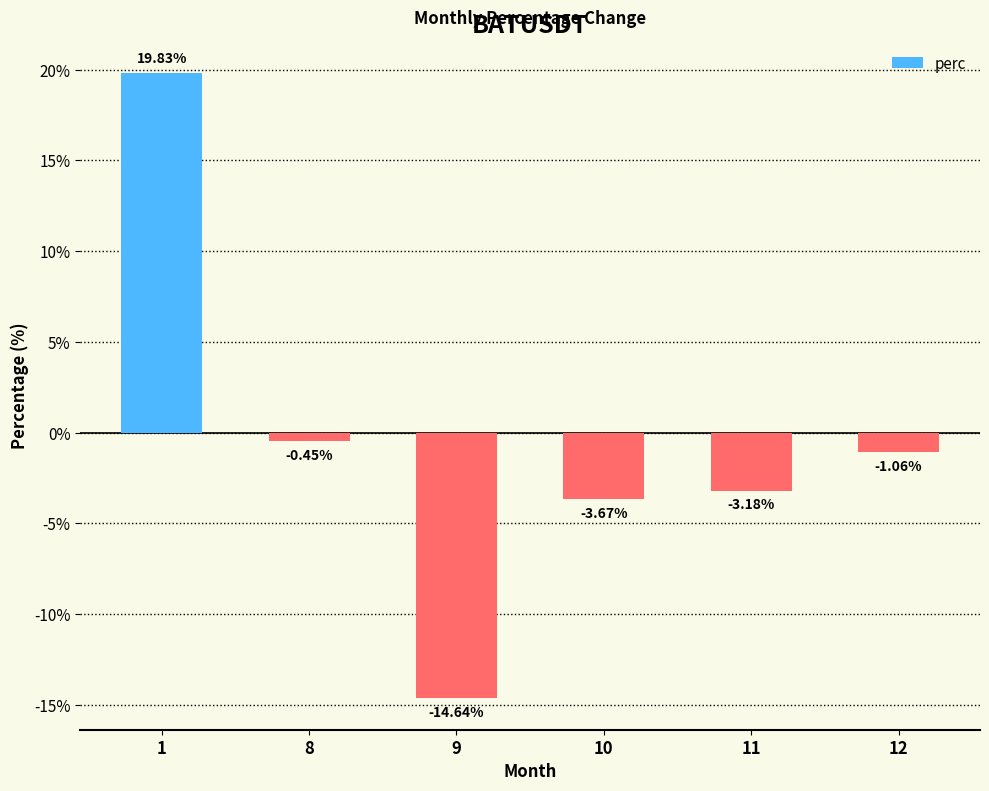

How many bars are there in total?

6